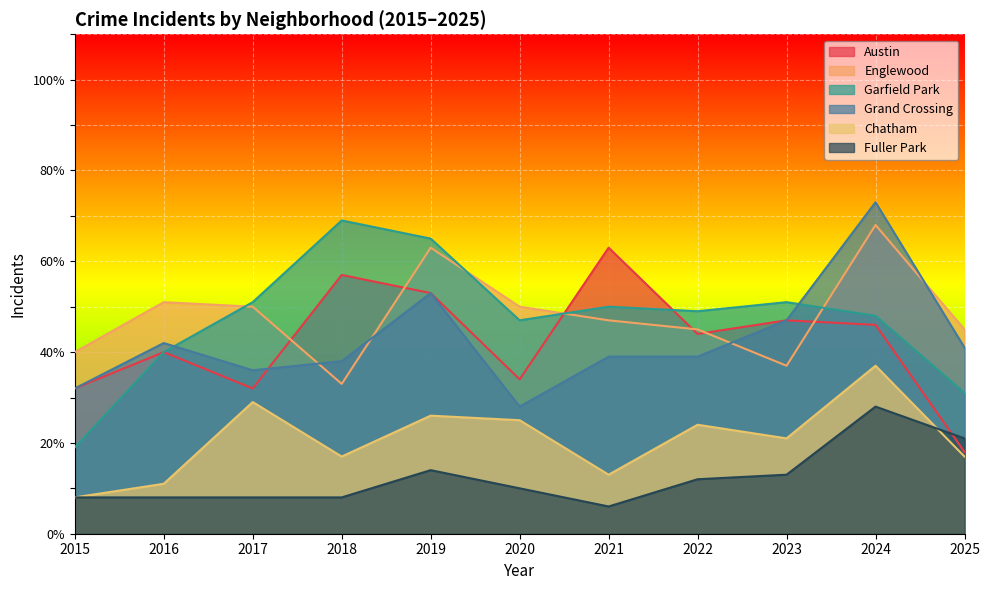

List the labels in order of Grand Crossing value, largest first.

2024, 2019, 2023, 2016, 2025, 2021, 2022, 2018, 2017, 2015, 2020